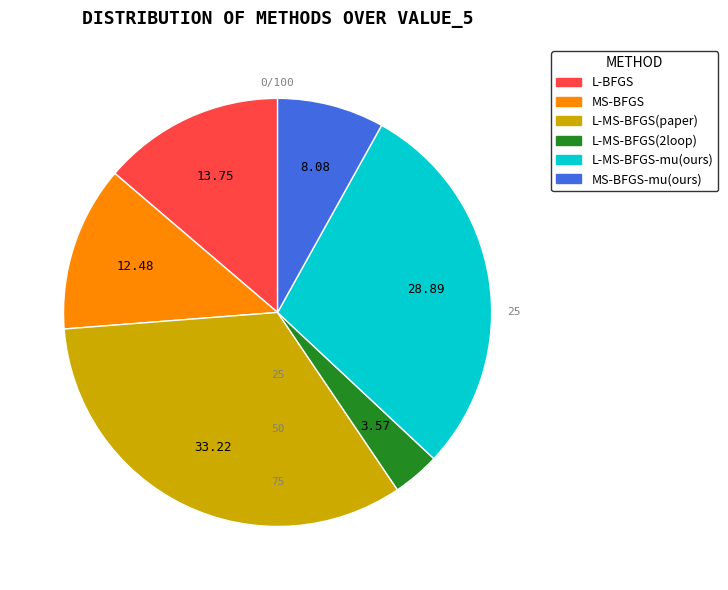

Does any single category account for the majority?

No